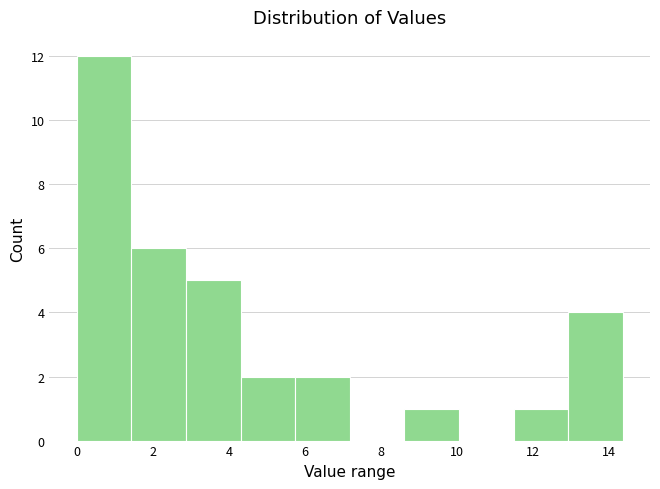

Which range on the x-axis has the tallest bar?

0.0 to 1.4